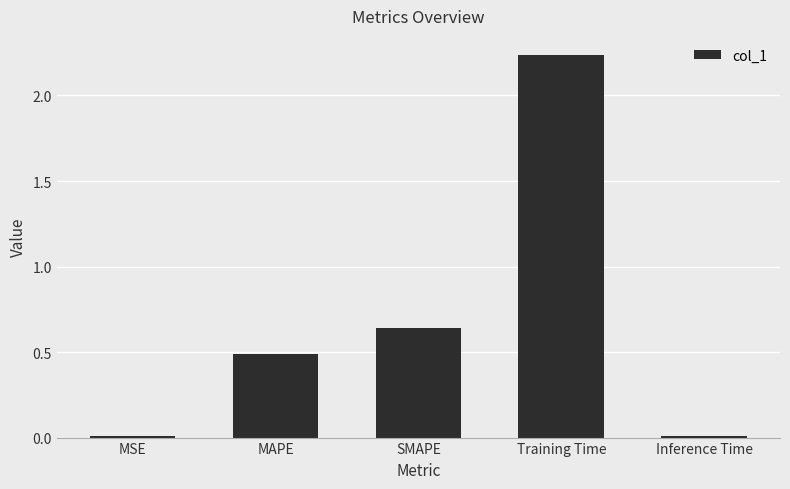

Between SMAPE and Training Time, which is larger?

Training Time